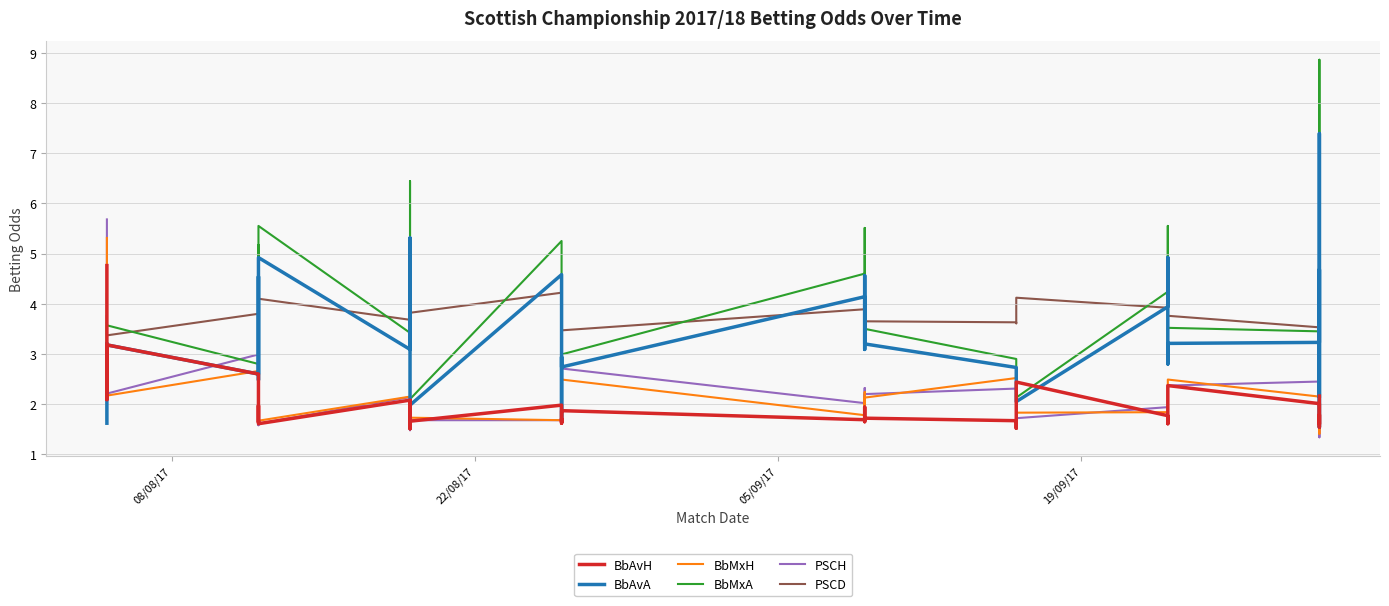

What is the value of the BbAvA point at the 28th from the left?

2.0